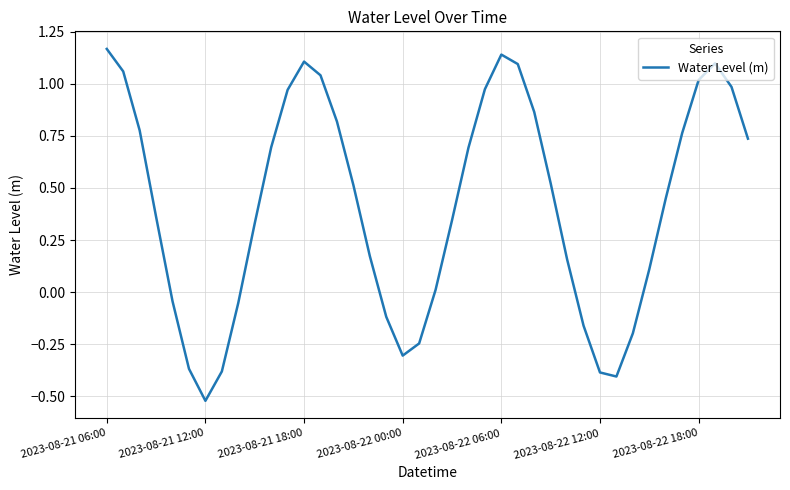

The chart shows a value of -0.1 at 2023-08-22 00:00. True or false?

False